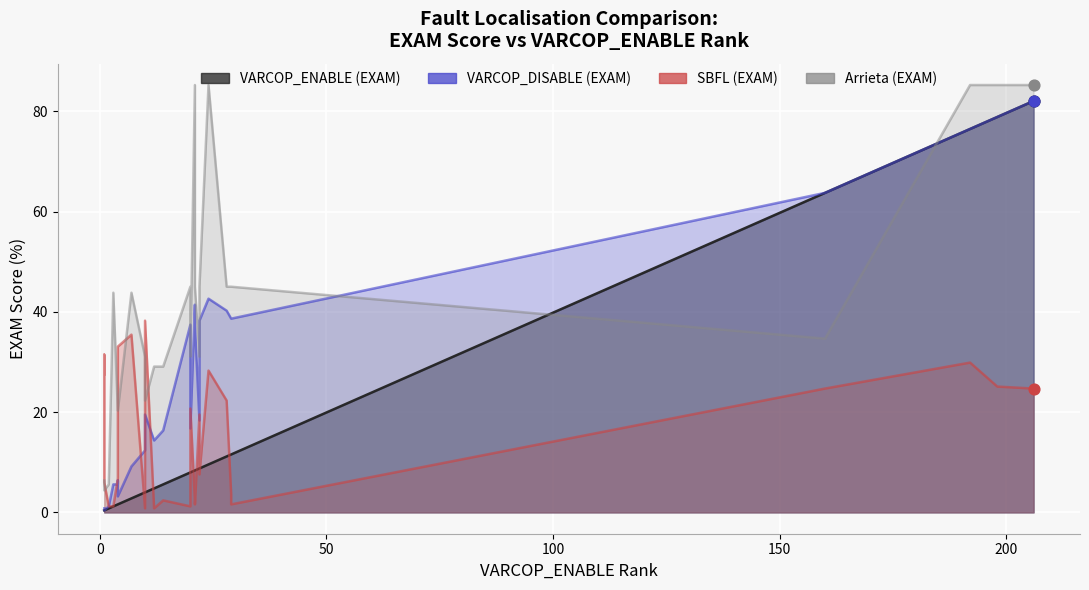

Is the value of SBFL (EXAM) at 17 greater than the value of VARCOP_ENABLE (EXAM) at 13?

Yes